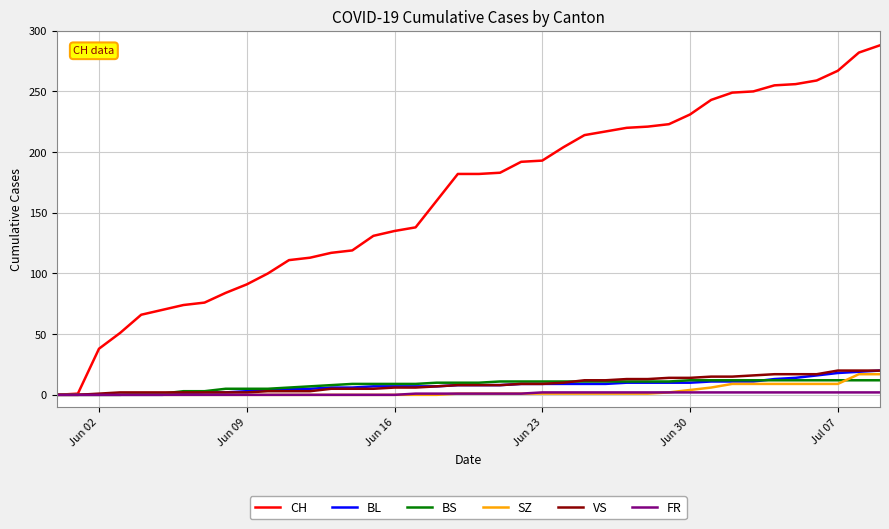

Which series has the largest range (max minus min)?

CH